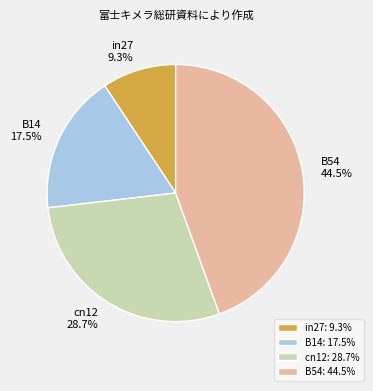

Do B14 and in27 together represent more than half of the pie?

No